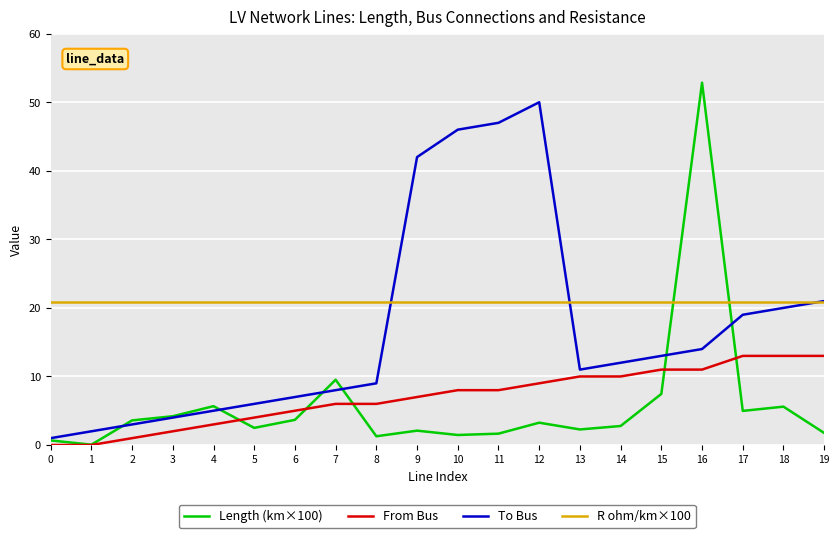

Where is the first local minimum for Length (km×100)?

1